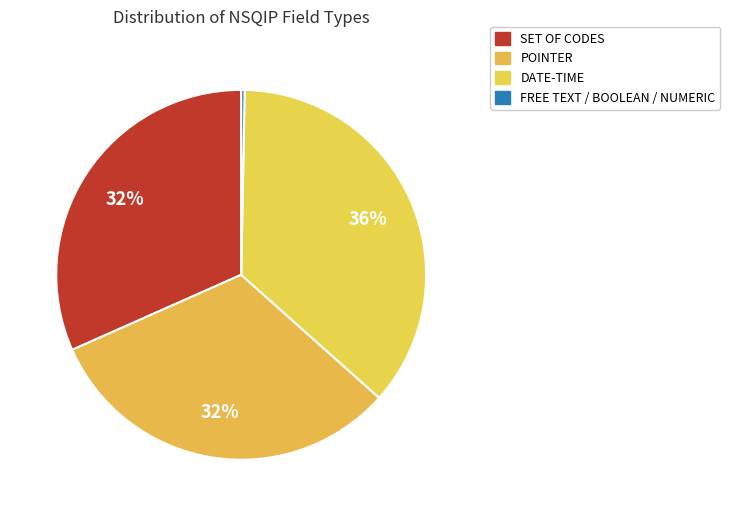

Is there any slice that represents more than half of the pie?

No